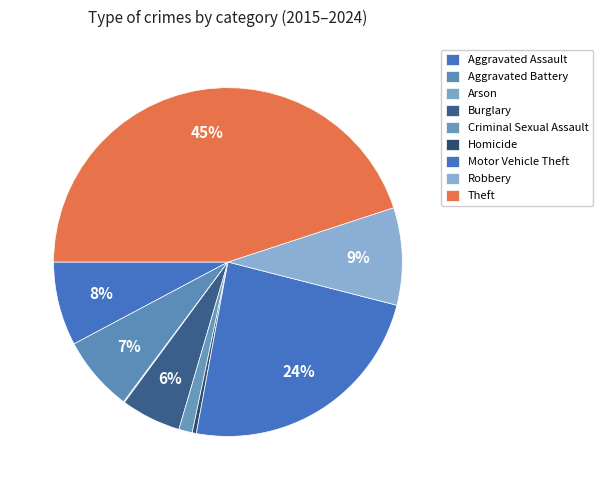

Is there any slice that represents more than half of the pie?

No